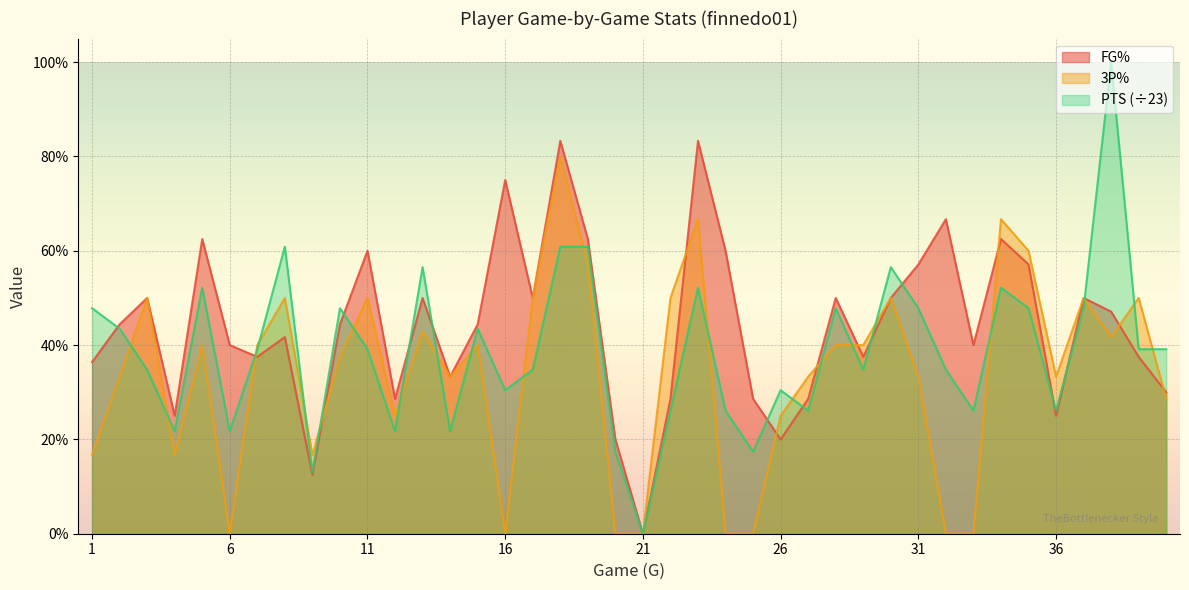

True or false: PTS and 3P% intersect in this chart.

True